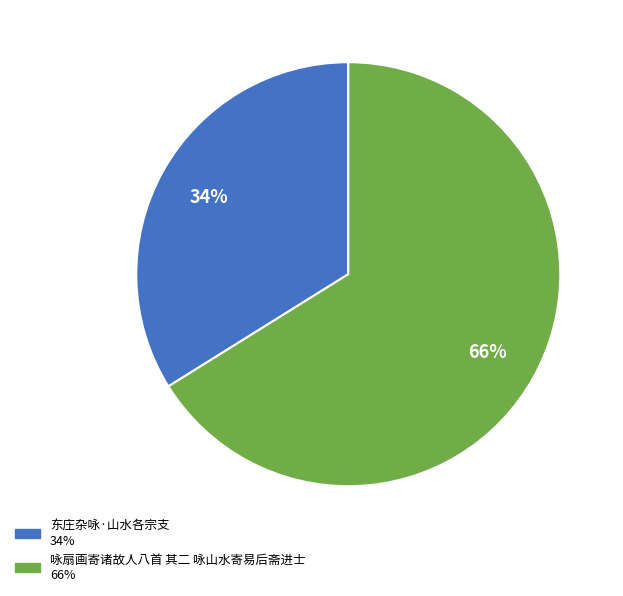

To the nearest percent, what is the average slice percentage?

50%